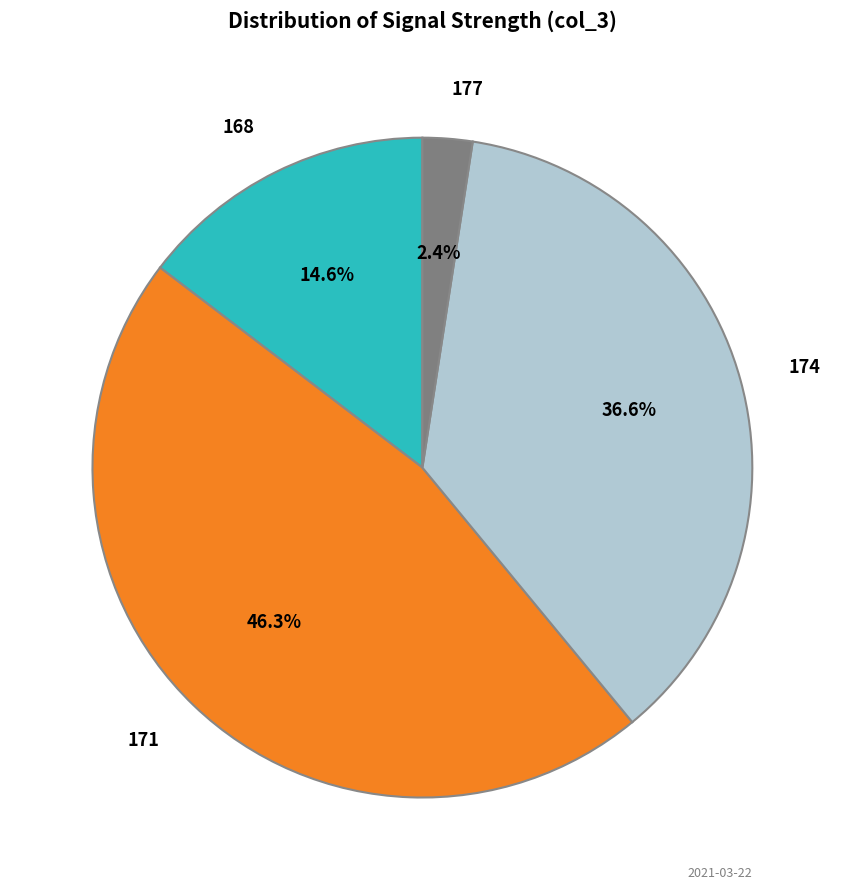

To the nearest percent, what is the difference between the 177 and 171 slice percentages?

44%